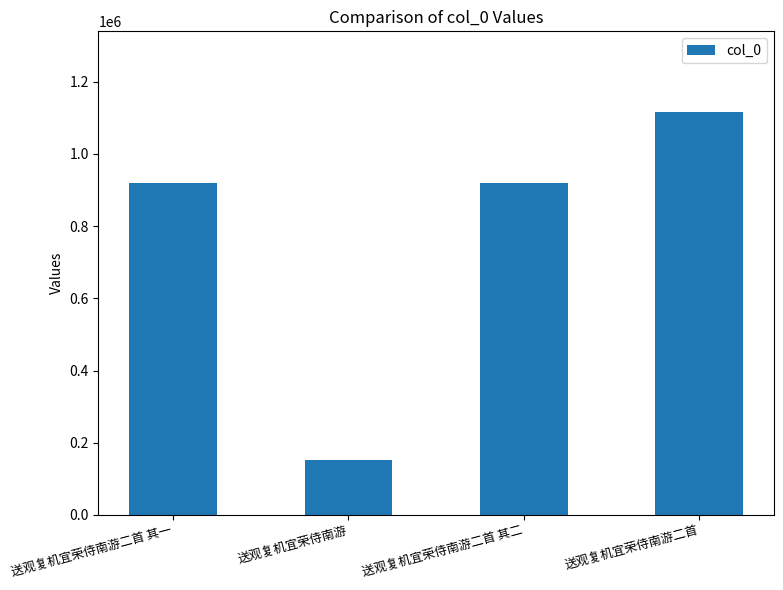

What is the approximate value at 送观复机宜荣侍南游?

153579